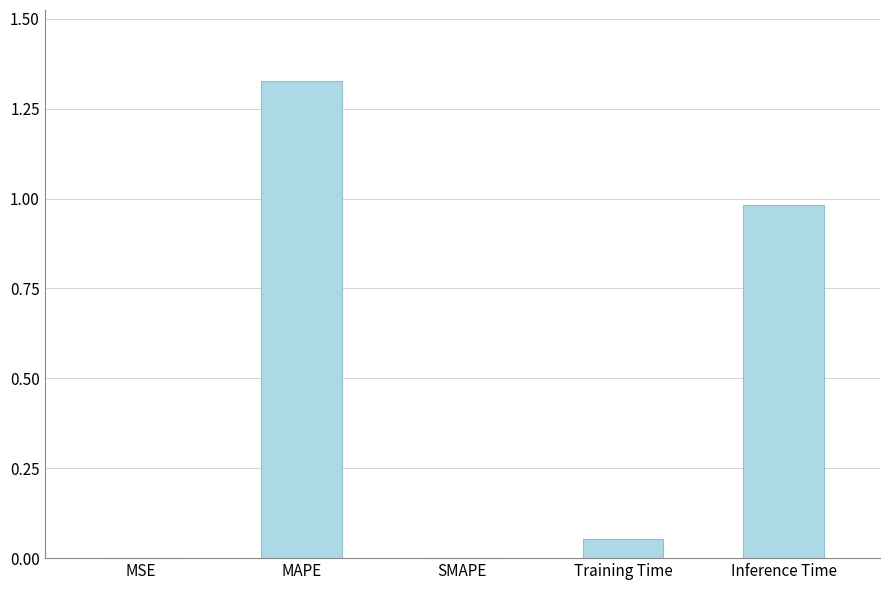

What is the sum of all values?

2.4